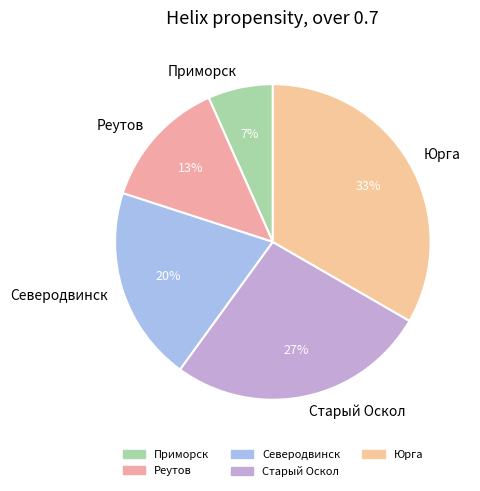

Is it true that Приморск is 7% of the pie?

True